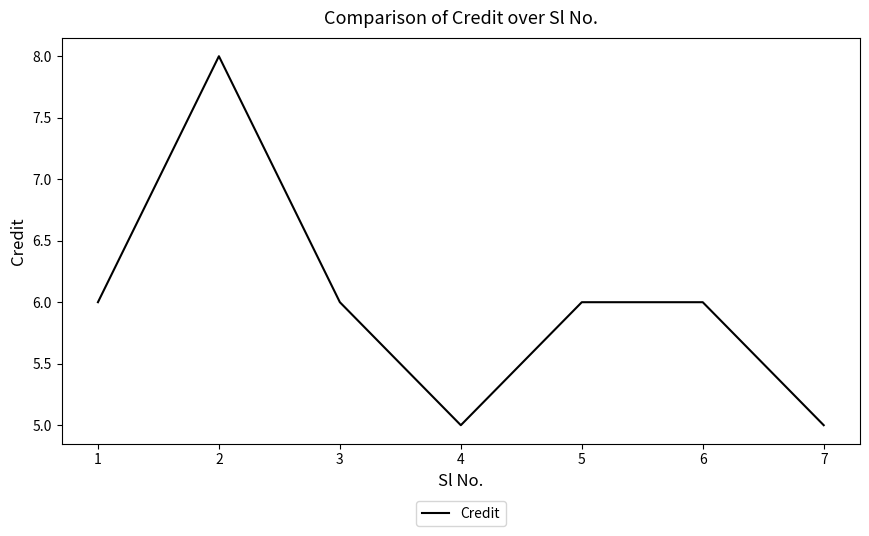

What is the minimum value shown in the chart?

5